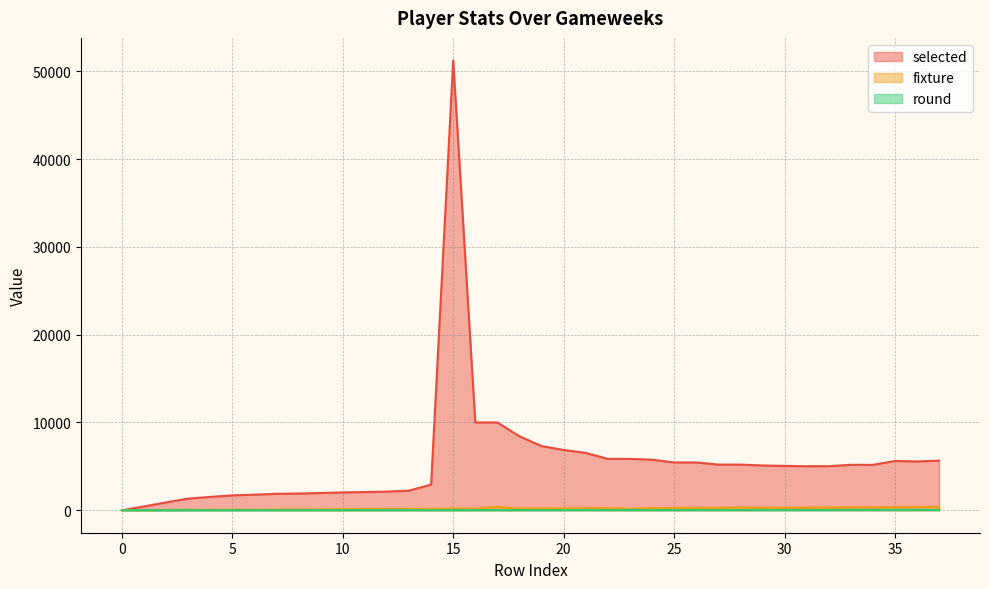

Does the chart display data point markers on the line(s)?

No